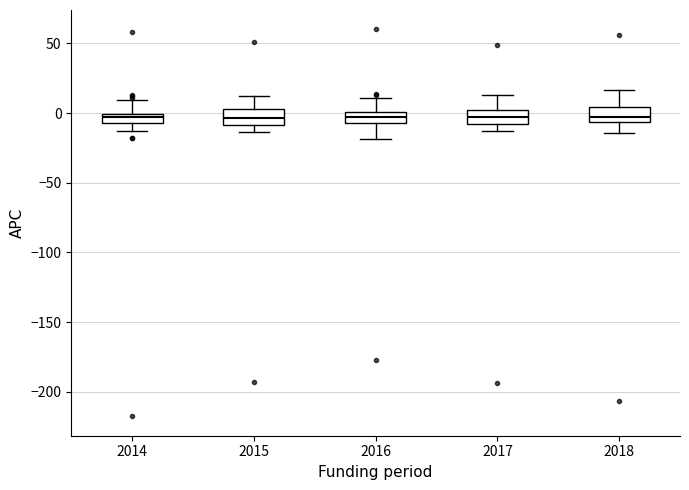

Where is the upper edge of the box at x = 2014 on the y-axis? The values are not printed on the chart, so give them approximately, as read against the axis.

0